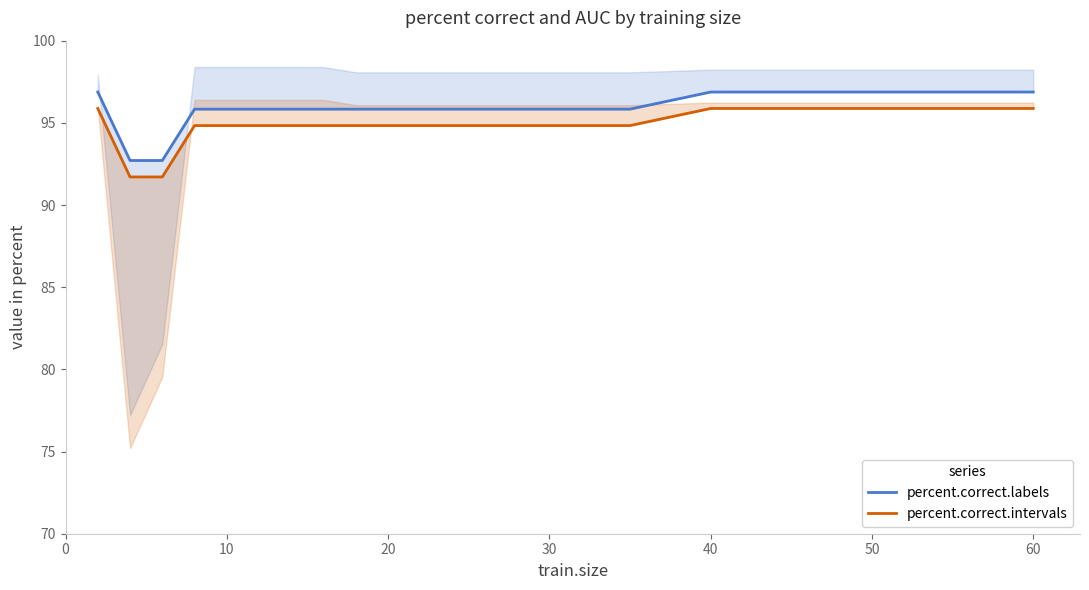

The value of percent.correct.intervals at 0 is 95.9. True or false?

True